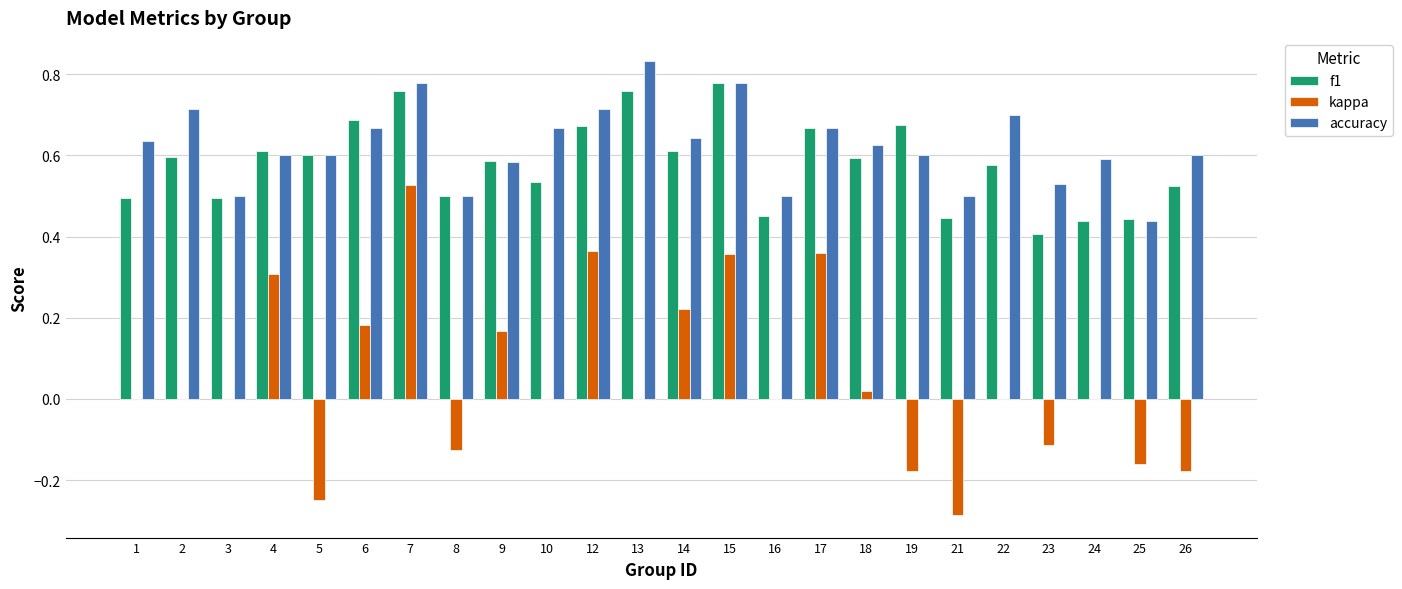

What is the sum of the f1 values at 15 and 1?

1.3